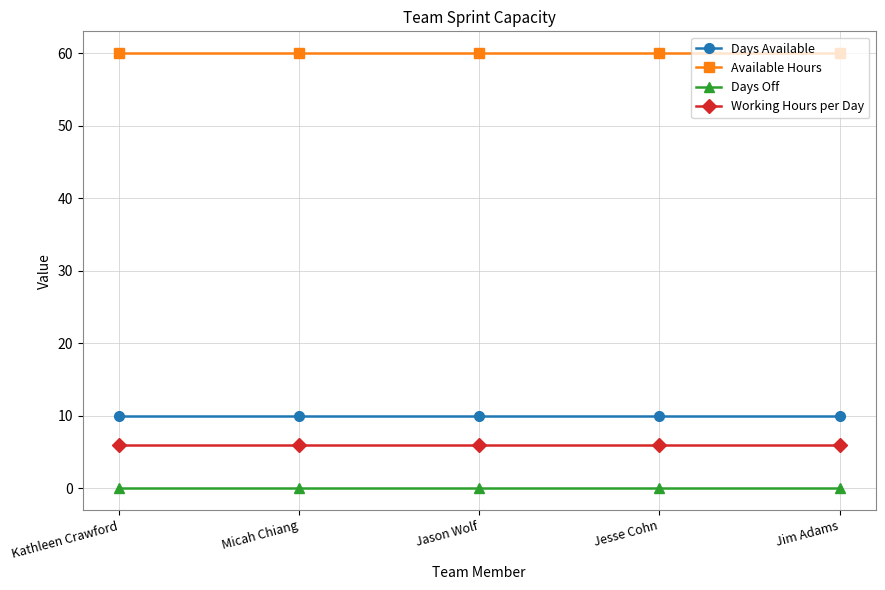

What is the label of the 1st point from the left?

Kathleen Crawford